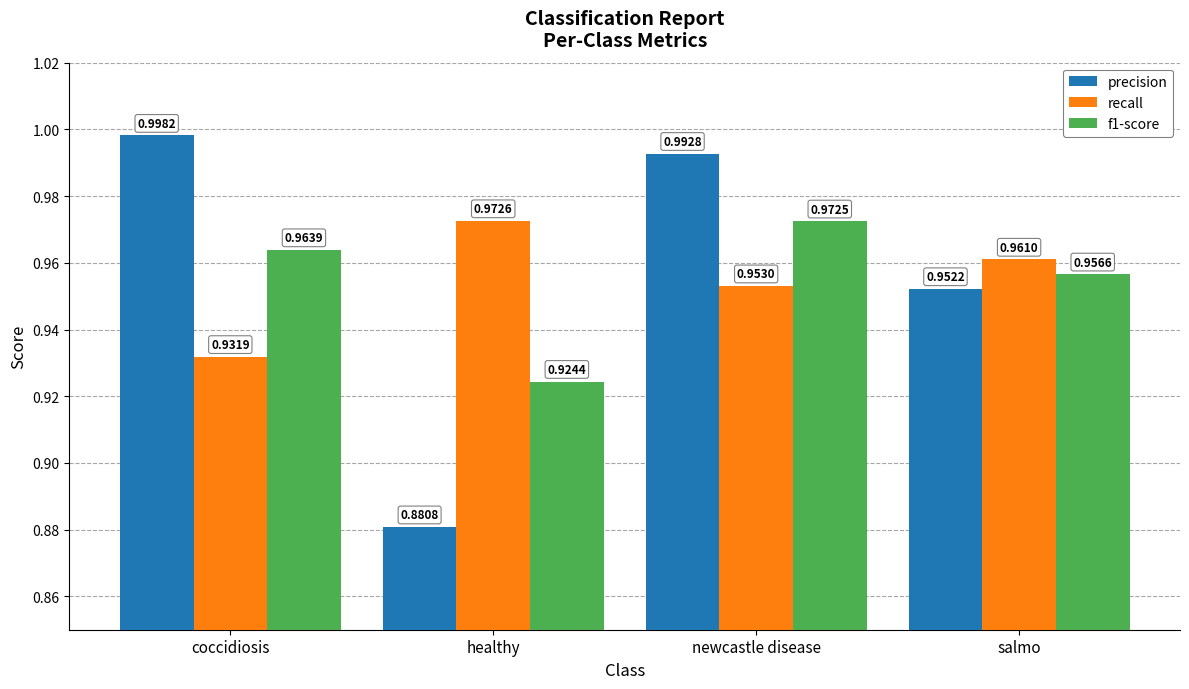

At which category is the sum across all series the highest?

newcastle disease